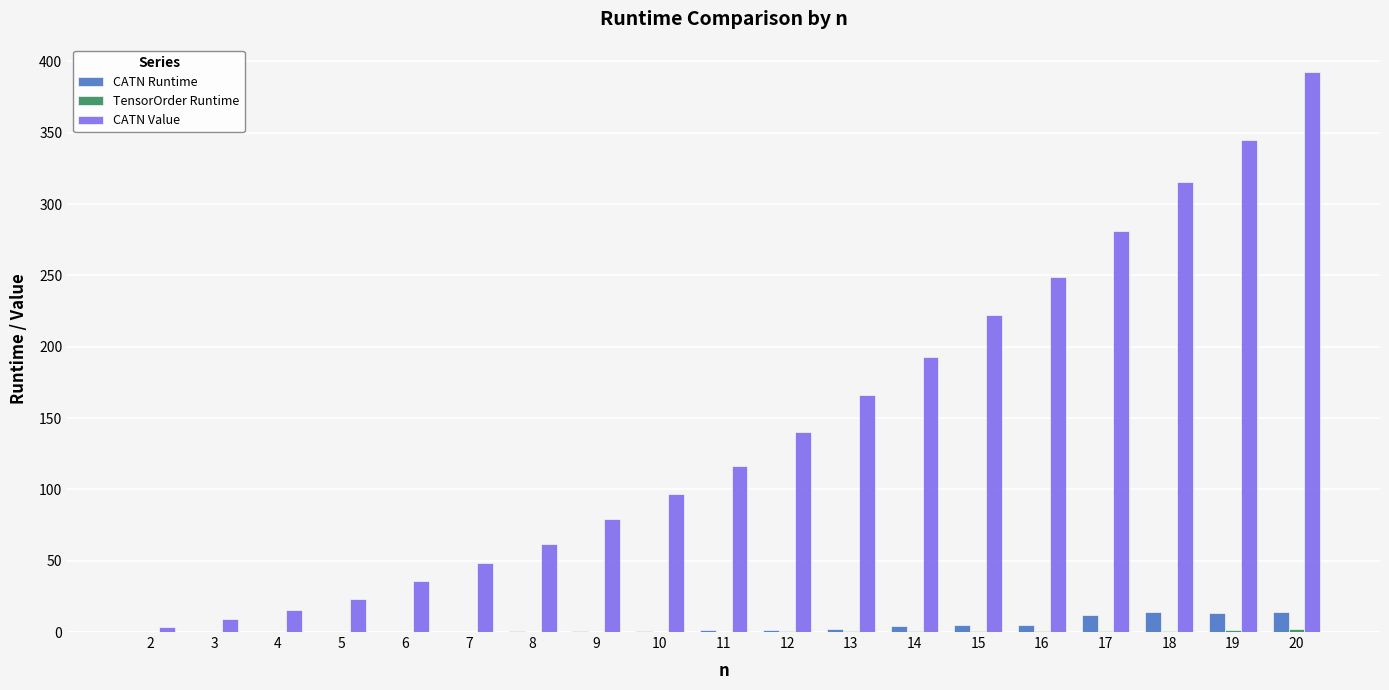

At which category is the sum across all series the highest?

20